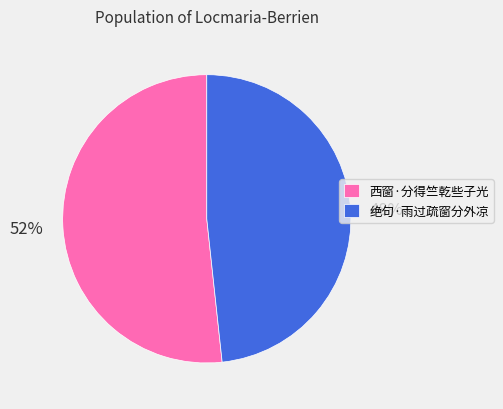

To the nearest percent, what is the average slice percentage?

50%